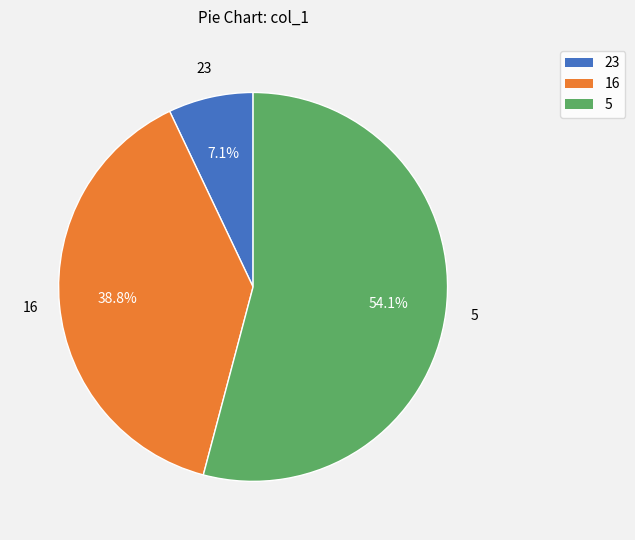

Is it true that 5 is 54% of the pie?

True